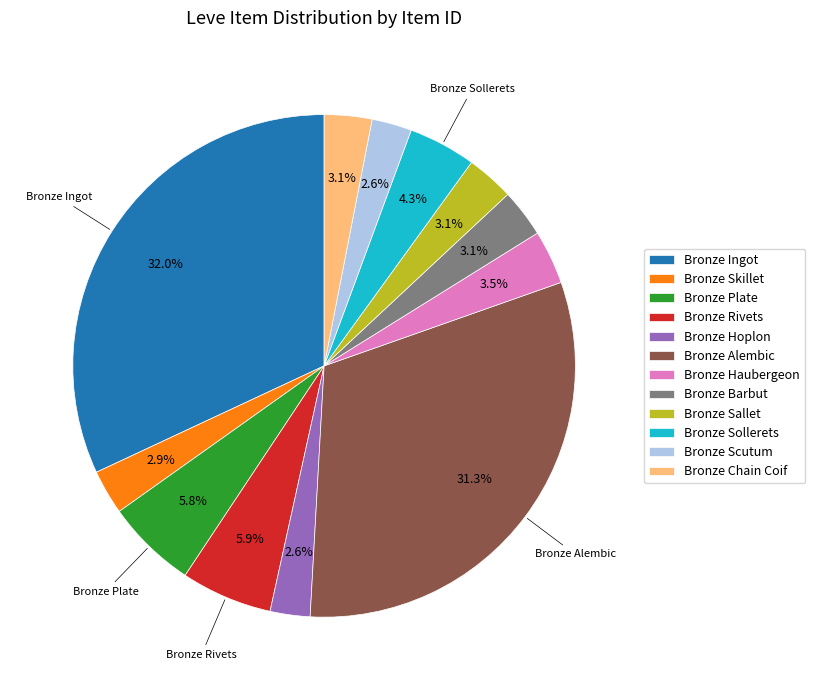

Which slice is the largest?

Bronze Ingot